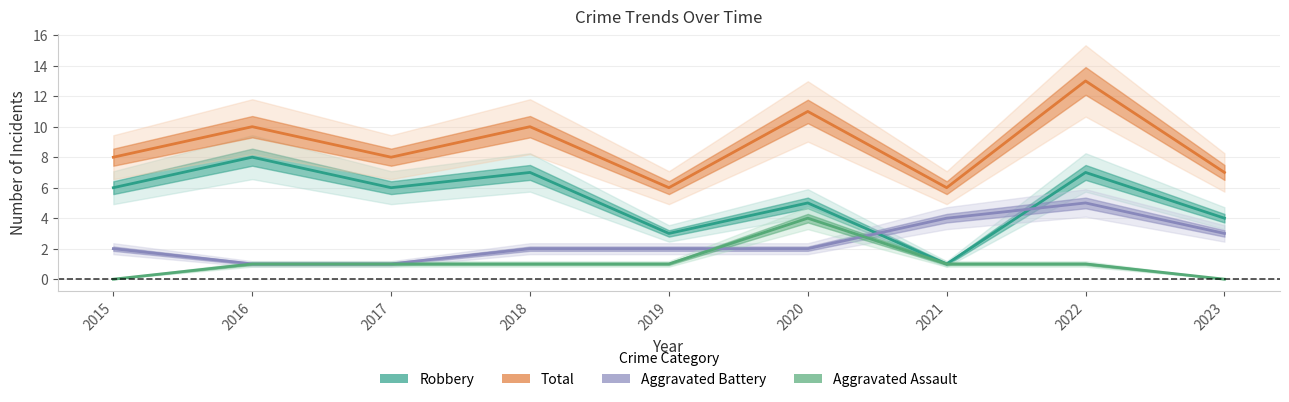

Reading left to right, transcribe all the data shown in this chart.

Robbery: 6	8	6	7	3	5	1	7	4
Total: 8	10	8	10	6	11	6	13	7
Aggravated Battery: 2	1	1	2	2	2	4	5	3
Aggravated Assault: 0	1	1	1	1	4	1	1	0